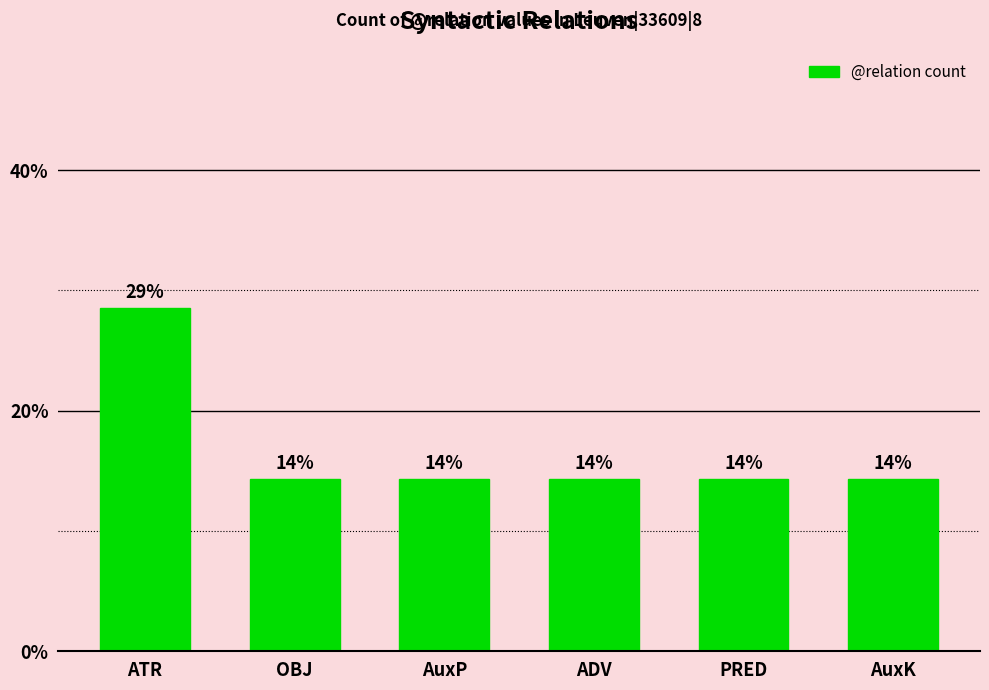

How many bars are there in total?

6